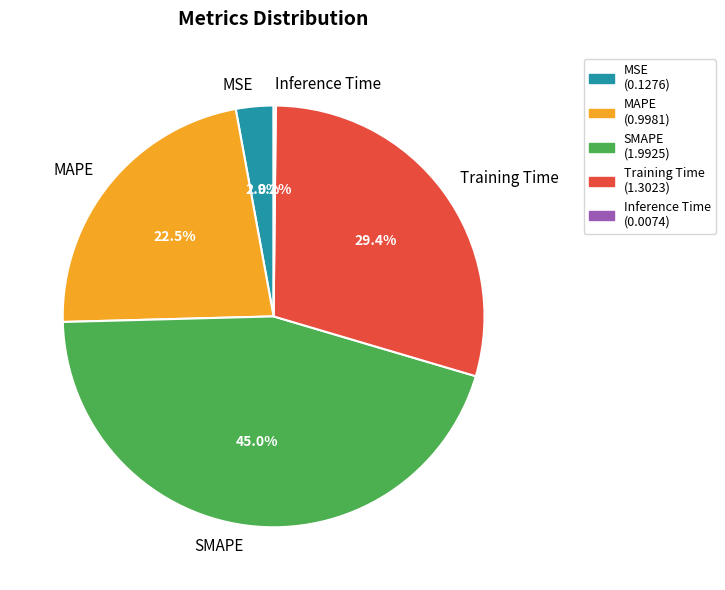

Combined, what portion of the pie is MAPE and SMAPE?

67.5%